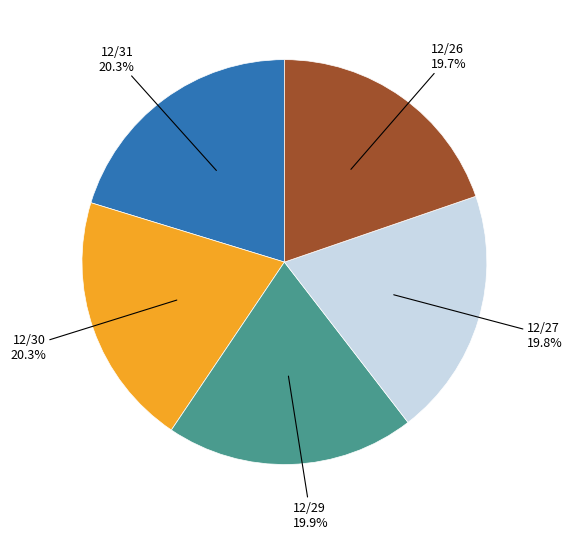

Does any single category account for the majority?

No